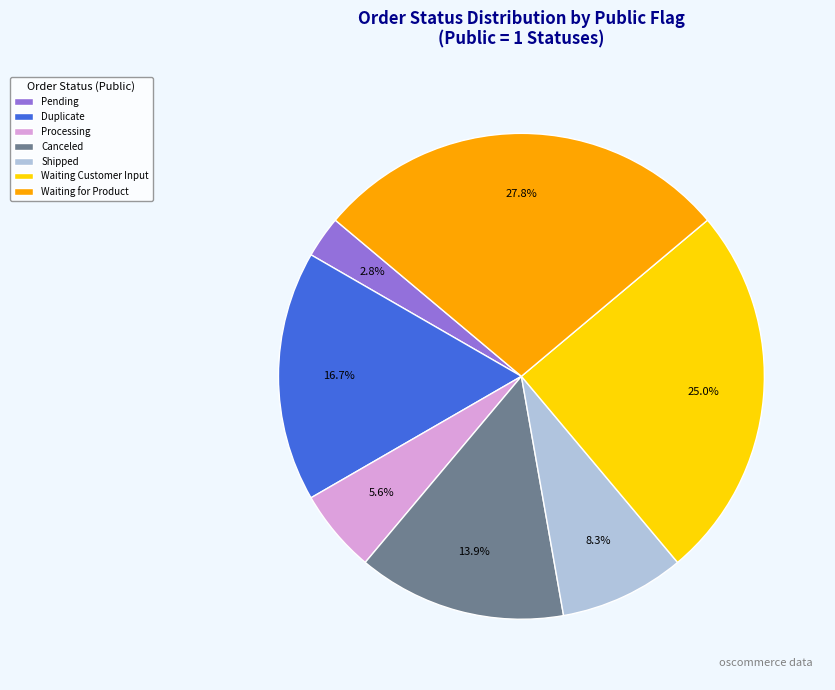

Count the number of slices in the pie.

7